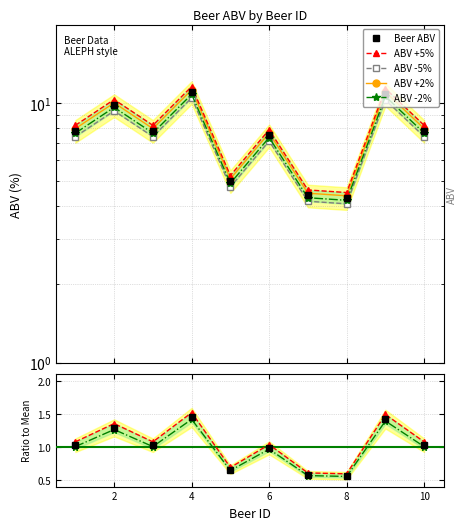

Reading left to right, extract all data points from this chart.

Beer ABV: 7.8	9.8	7.8	11.0	5.0	7.5	4.4	4.3	10.8	7.8
ABV +5%: 8.2	10.3	8.2	11.6	5.2	7.9	4.6	4.5	11.3	8.2
ABV -5%: 7.4	9.3	7.4	10.4	4.8	7.1	4.2	4.1	10.3	7.4
ABV +2%: 8.0	10.0	8.0	11.2	5.1	7.7	4.5	4.4	11.0	8.0
ABV -2%: 7.6	9.6	7.6	10.8	4.9	7.3	4.3	4.2	10.6	7.6
Ratio to Mean: 1.0	1.3	1.0	1.4	0.7	1.0	0.6	0.6	1.4	1.0